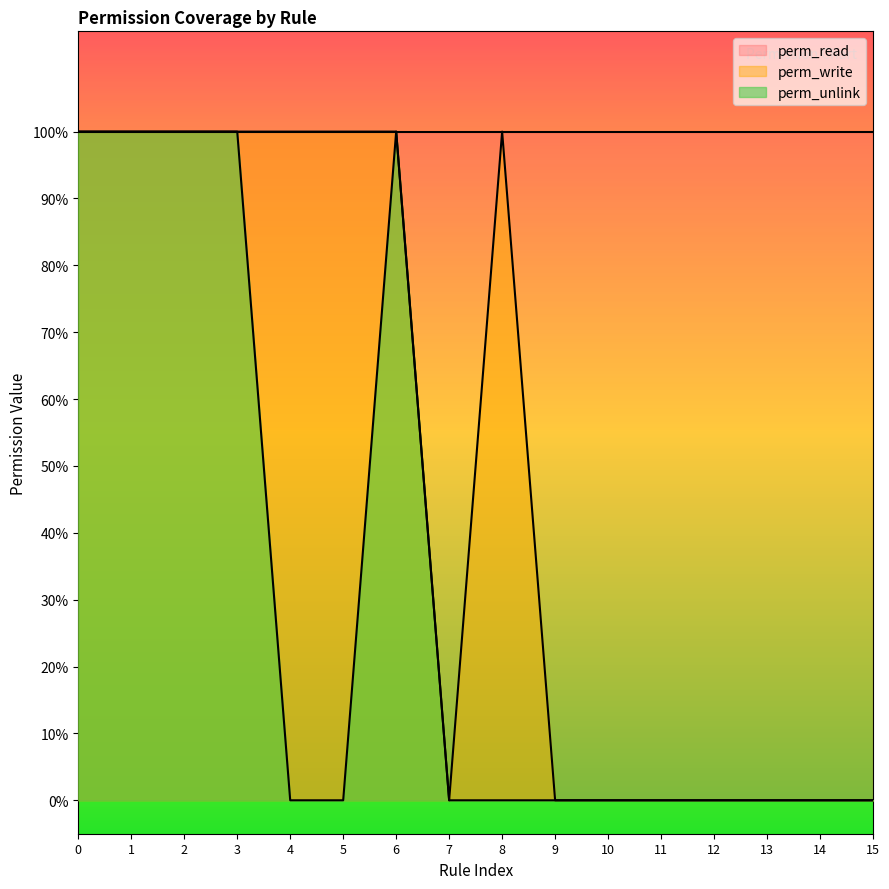

How many interior local valleys does the perm_write series have?

1